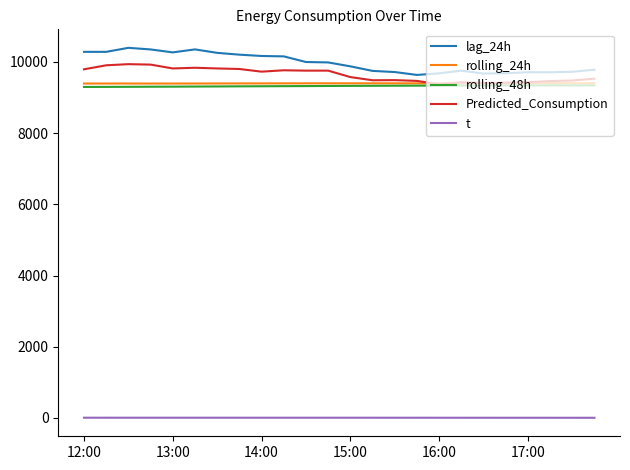

True or false: t and lag_24h intersect in this chart.

False